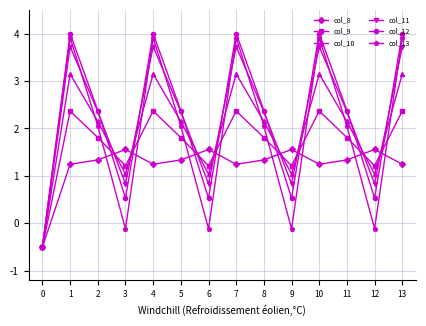

At how many categories does at least one series exceed 3?

5